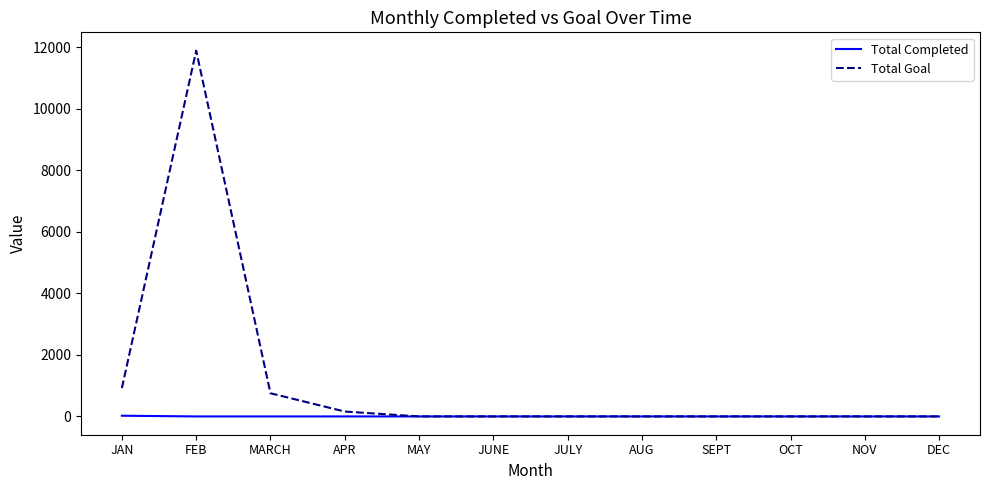

Which category has the highest value across all series?

FEB